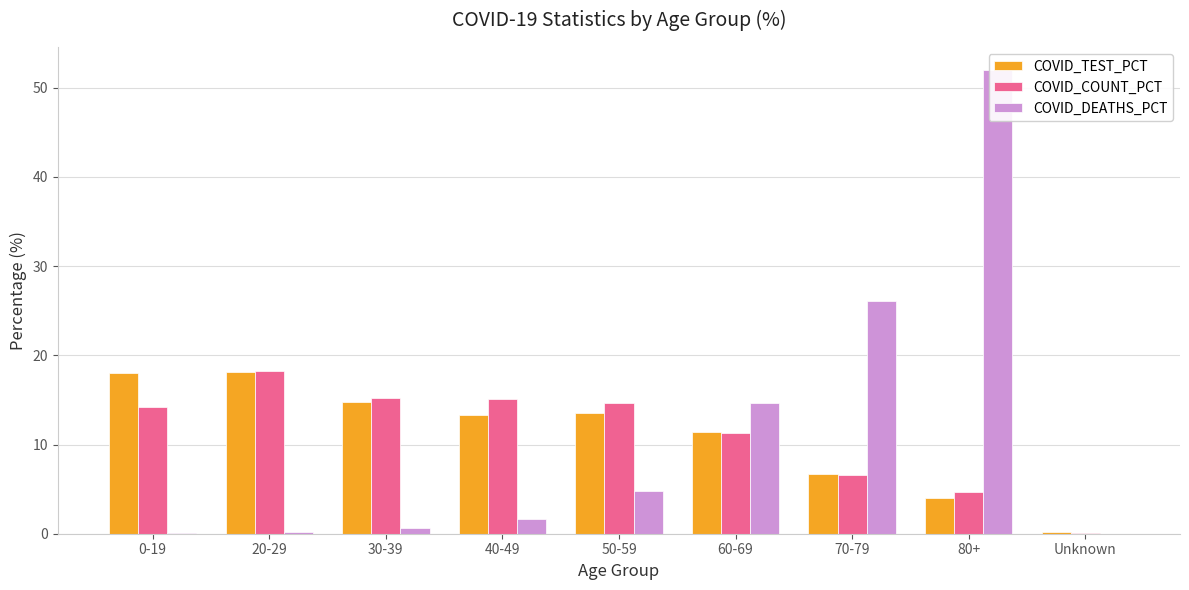

How many bars are there in total?

27